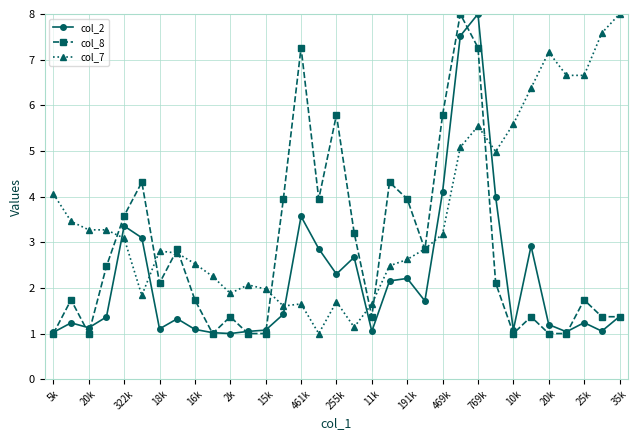

True or false: col_2 and col_7 intersect in this chart.

True